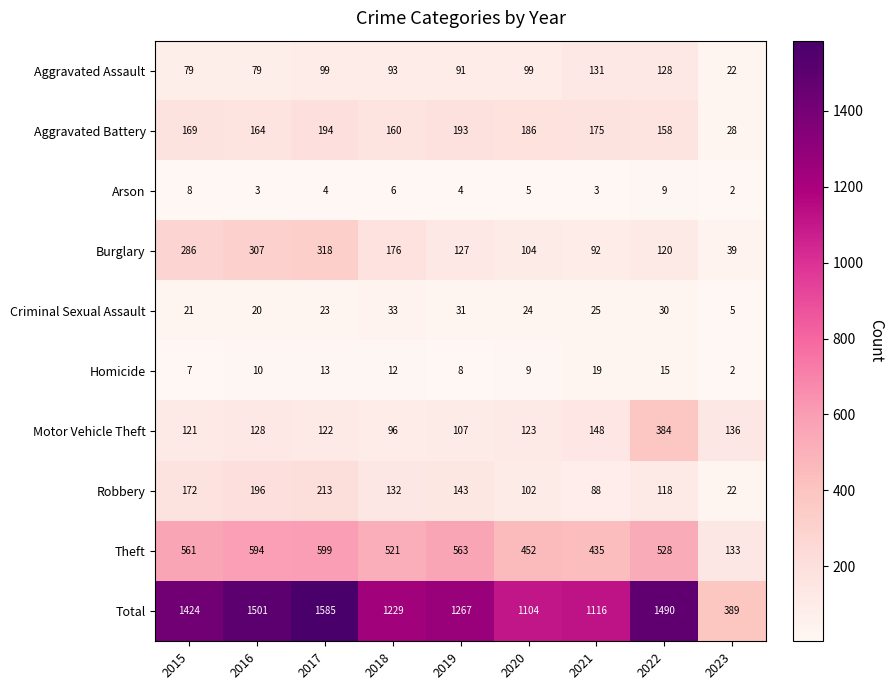

At which category is the sum across all series the highest?

2017